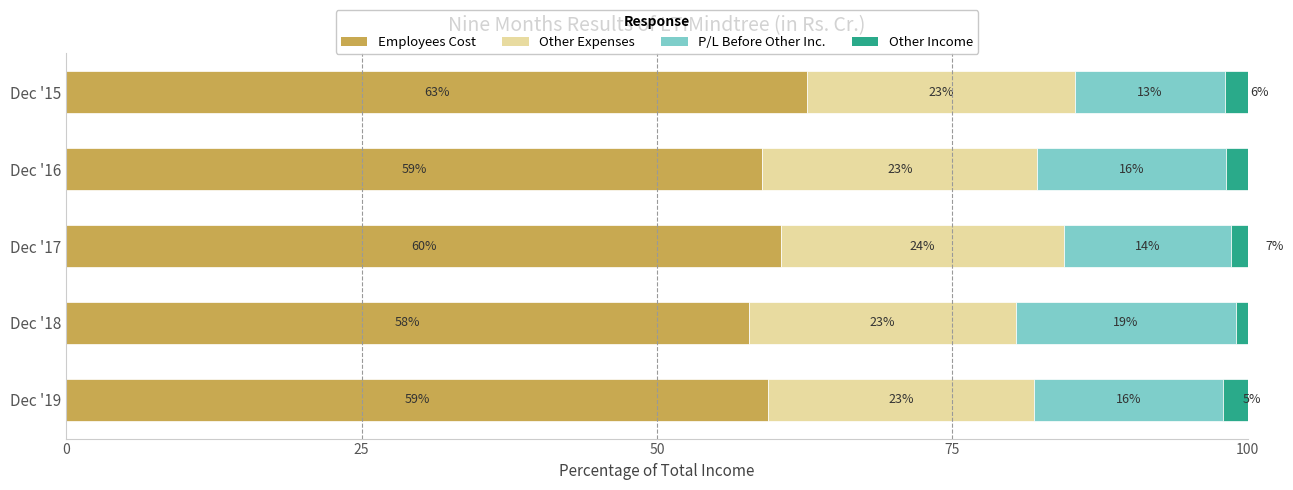

Reading left to right, list all the values displayed in this chart.

Employees Cost: 62.7	58.9	60.5	57.8	59.4
Other Expenses: 22.6	23.3	24.0	22.6	22.5
P/L Before Other Inc.: 12.7	16.0	14.1	18.6	16.0
Other Income: 5.9	3.1	7.4	4.0	4.7